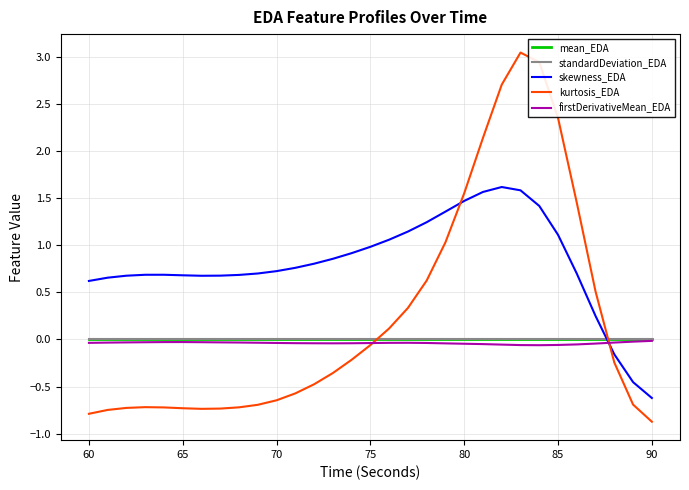

What is the sum of all firstDerivativeMean_EDA values?

-1.2